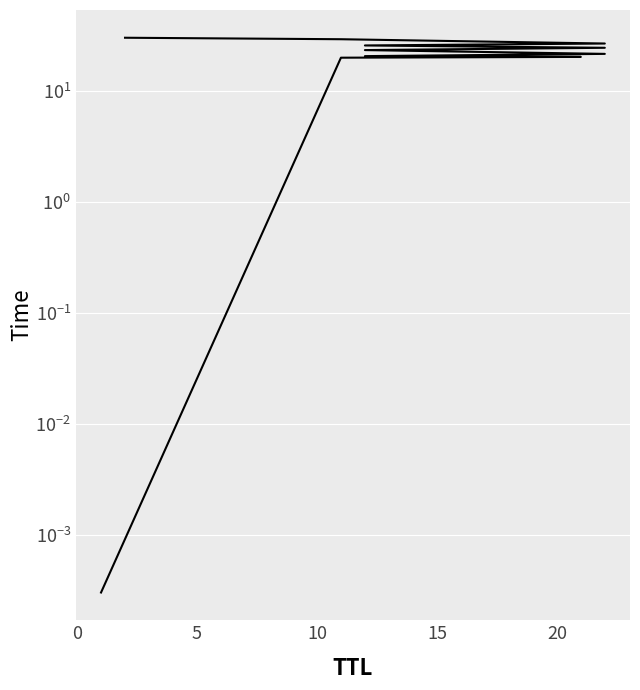

How many values exceed 23?

6